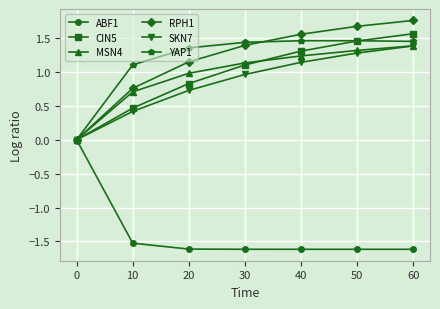

What are all the series names shown in the legend?

ABF1, CIN5, MSN4, RPH1, SKN7, YAP1